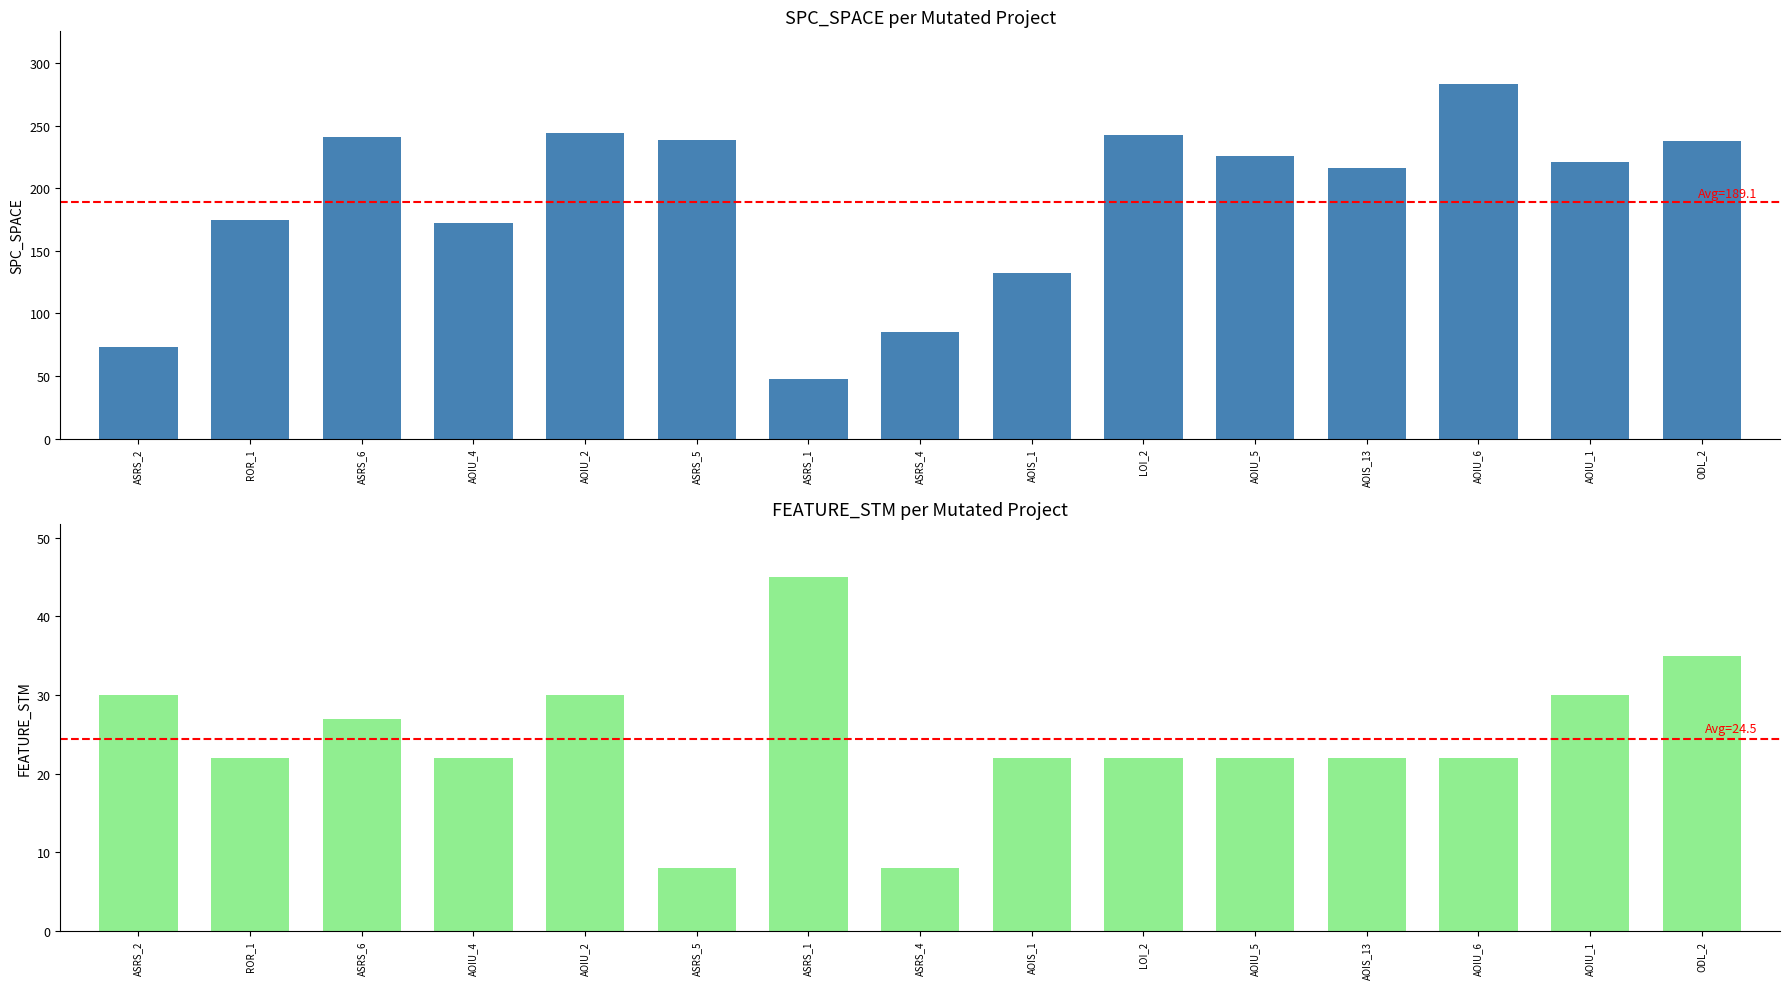

What is the total value across all series at ASRS_6?

268